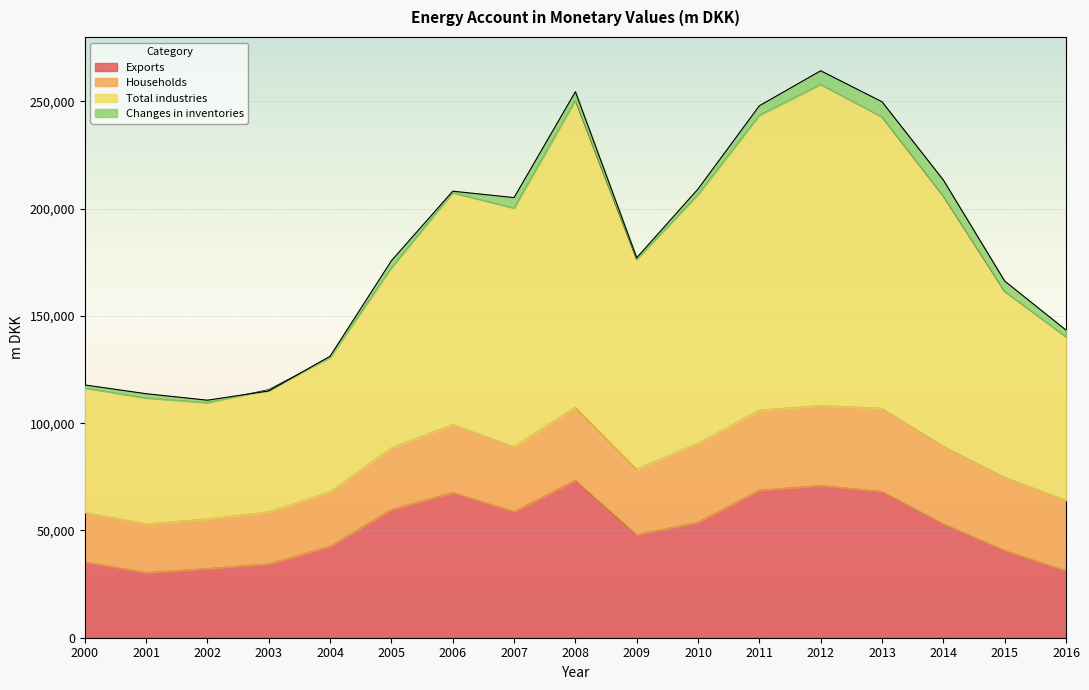

What is the lowest value of the Exports series?

30329